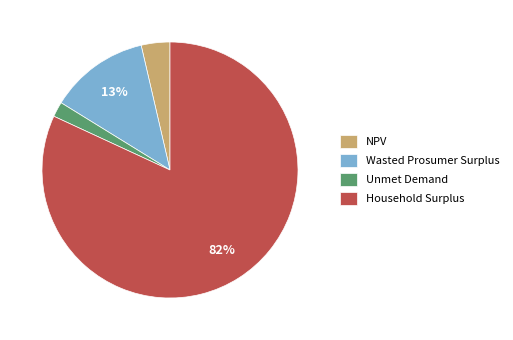

What percentage is the NPV slice, to the nearest percent?

4%